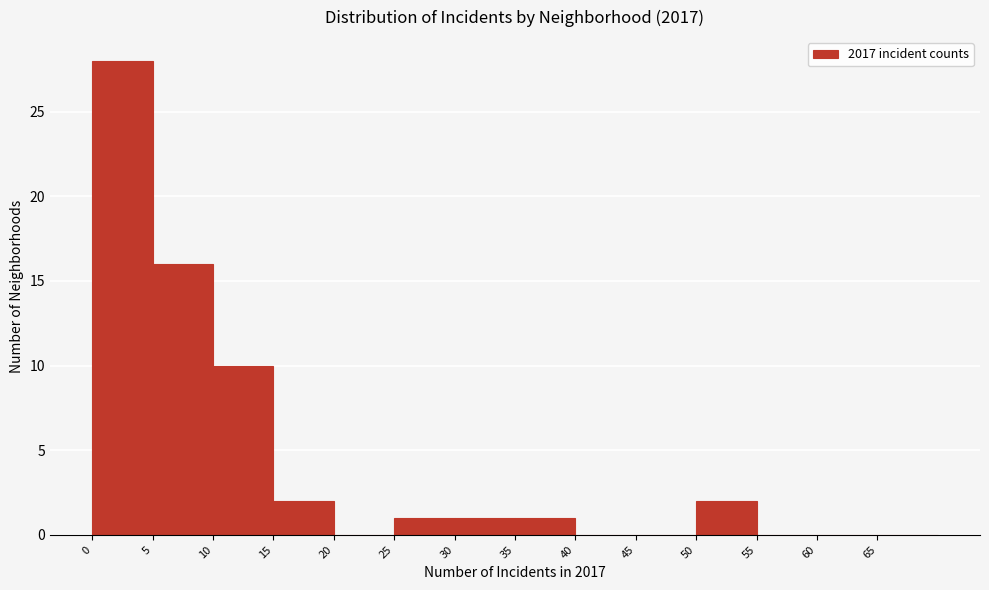

Reading left to right, transcribe this chart: for each bar, give the range it covers on the x-axis and its height. The values are not printed on the chart, so give them approximately, as read against the axis.

0 to 5: 28
5 to 10: 16
10 to 15: 10
15 to 20: 2
20 to 25: 0
25 to 30: 1
30 to 35: 1
35 to 40: 1
40 to 45: 0
45 to 50: 0
50 to 55: 2
55 to 60: 0
60 to 65: 0
65 to 70: 0